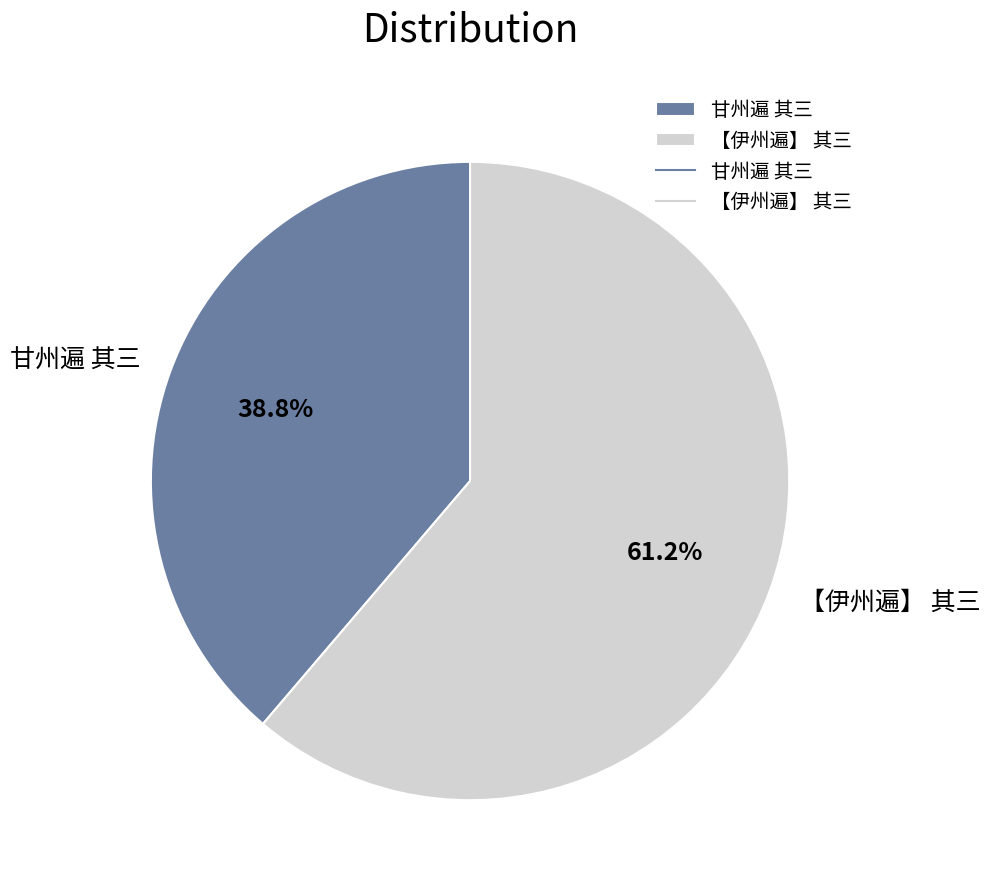

To the nearest percent, what is the average slice percentage?

50%